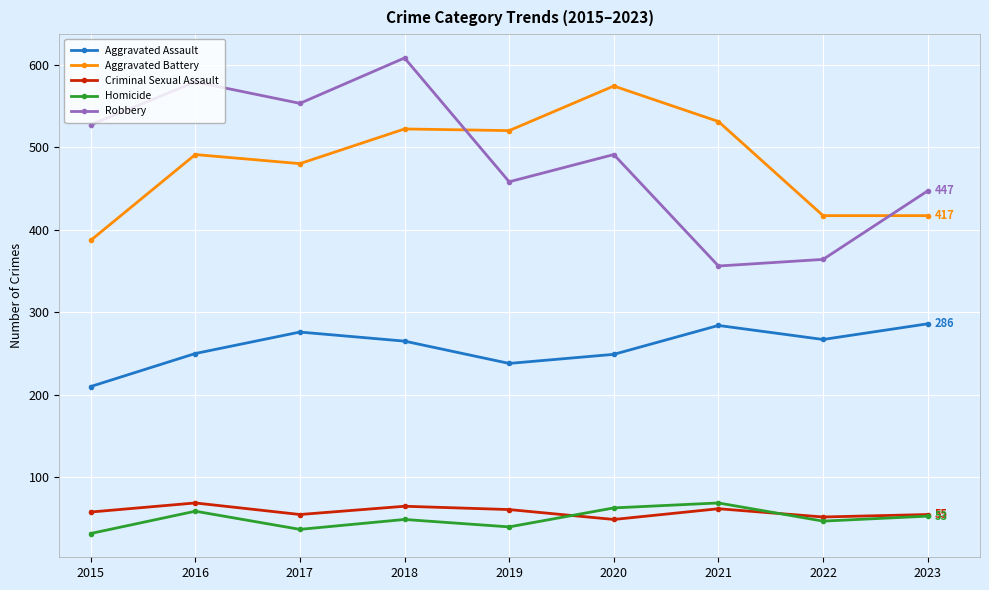

What is the maximum value shown in the chart?

608